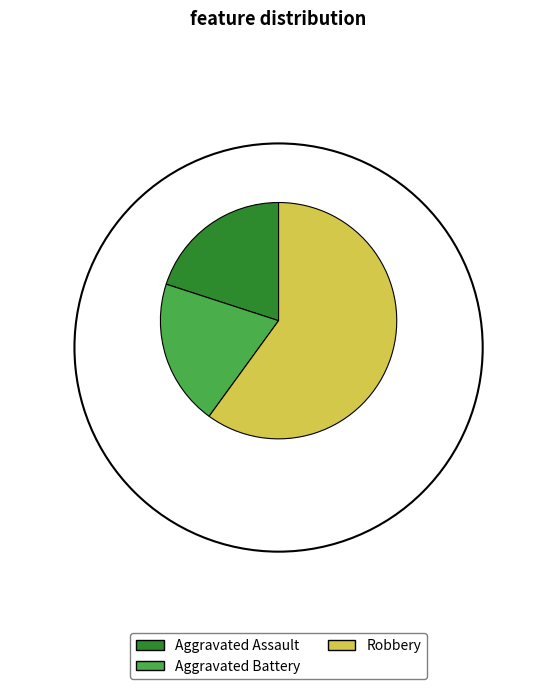

Which slice is the largest?

Robbery